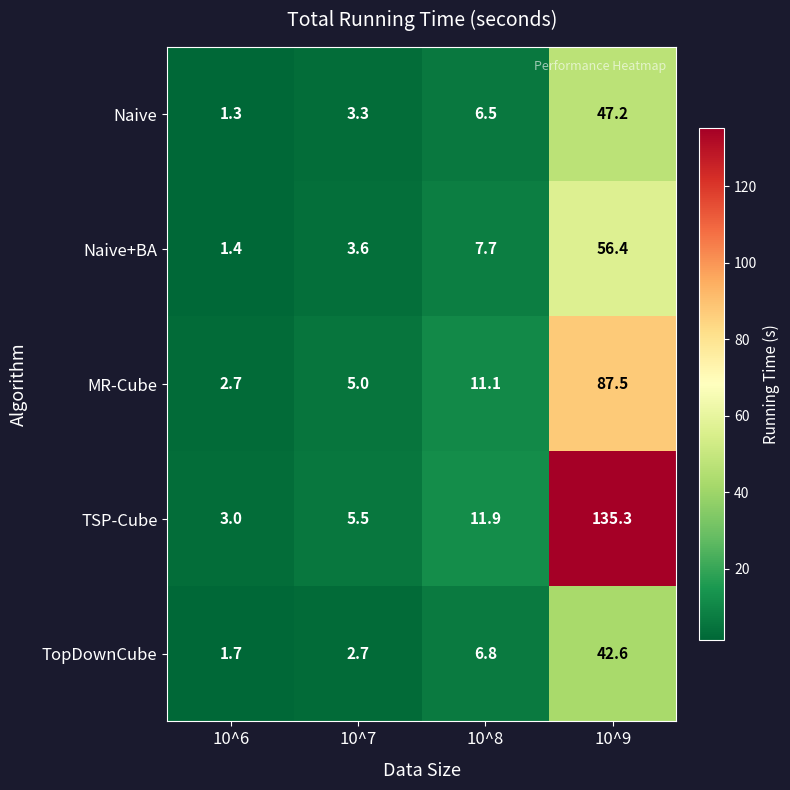

How many data points does each series have?

4